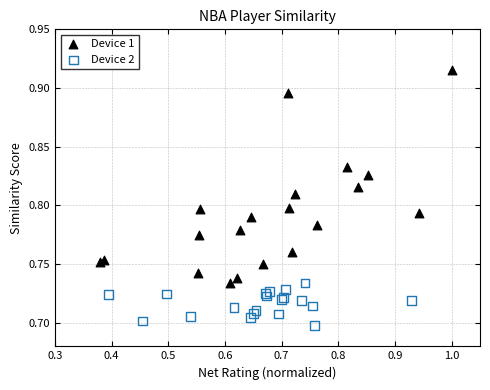

Which series reaches the minimum Y coordinate?

Device 2